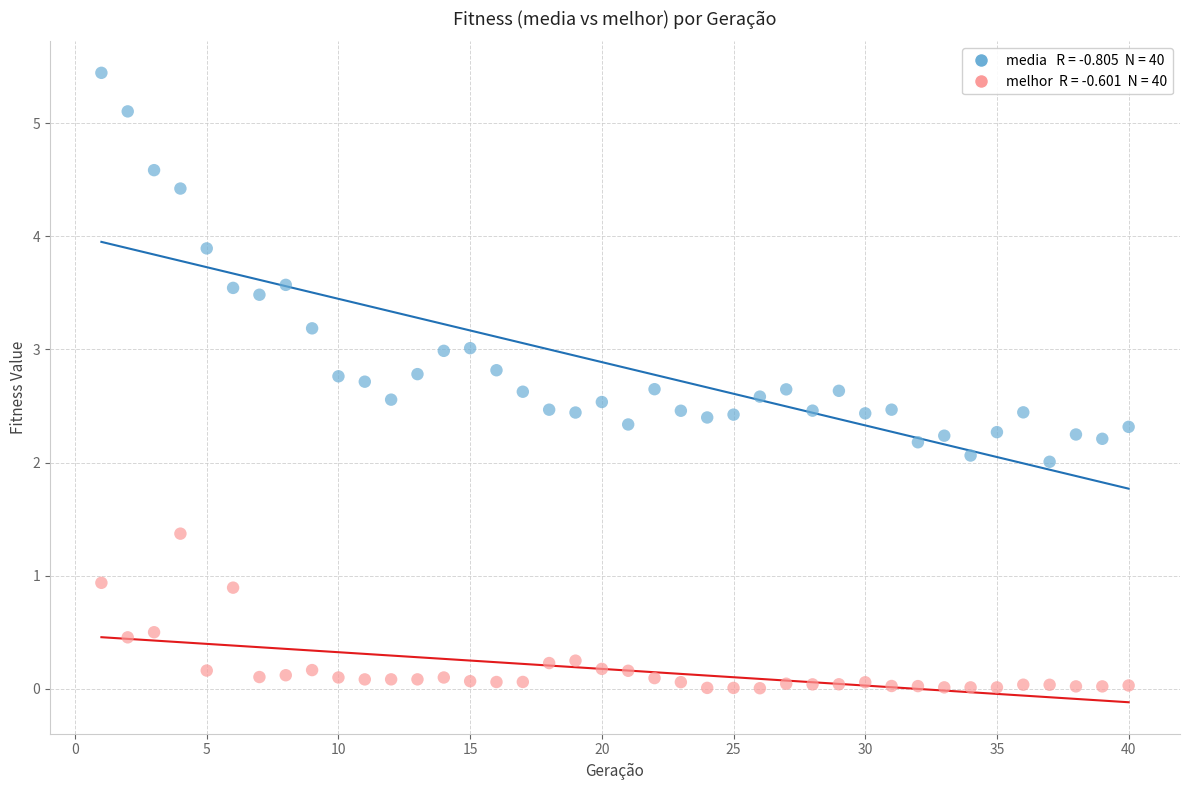

Across all data points, what is the range of X values (max minus min)?

39.0